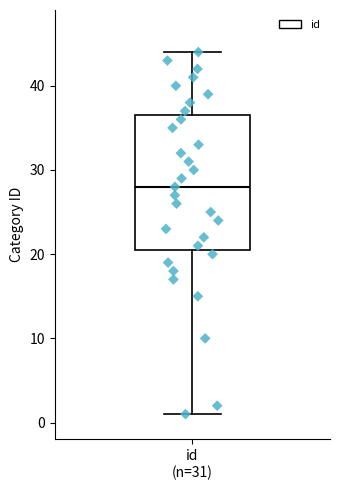

Transcribe this box plot: give where the median line is, the range the box spans, and where the two whiskers end, as read against the y-axis. The values are not printed on the chart, so give them approximately, as read against the axis.

median 28, box 21 to 37, whiskers 1 to 44